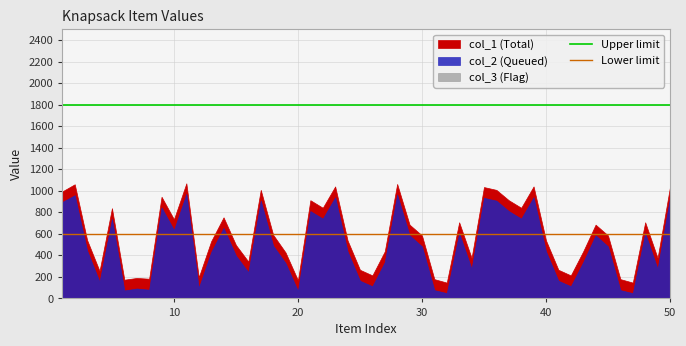

How many distinct data groups are displayed?

2